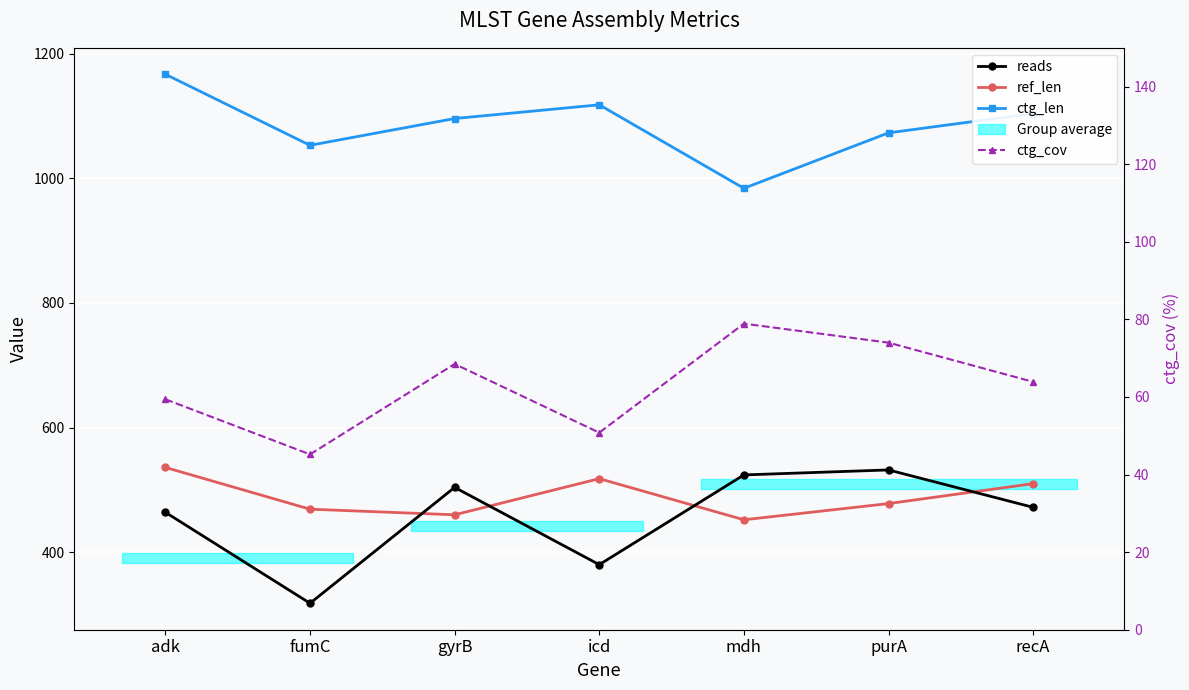

Count the number of categories in the chart.

7